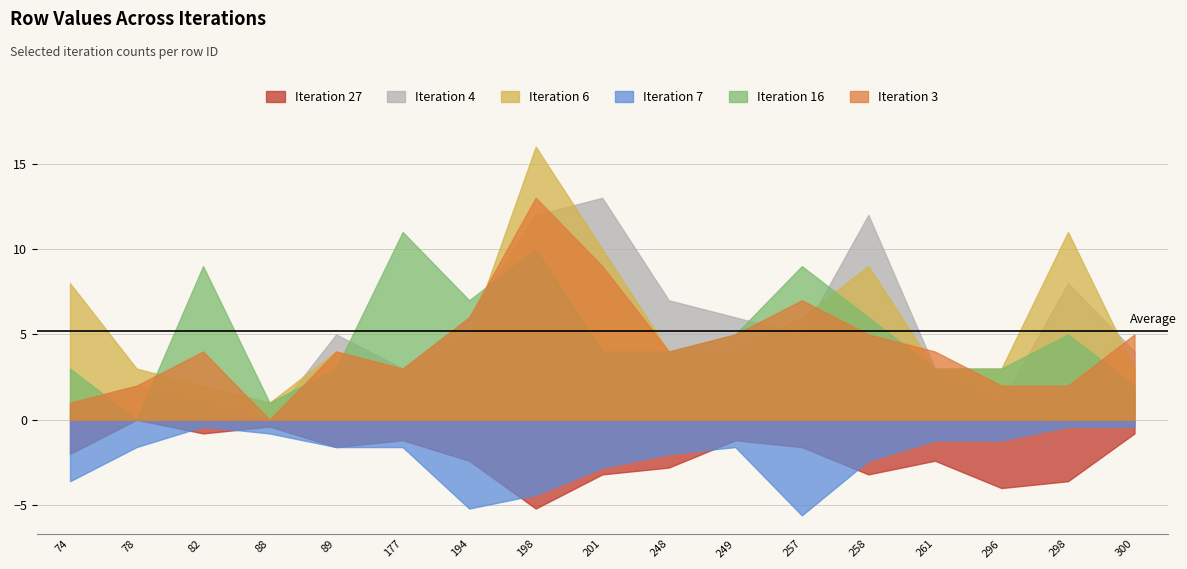

Where is the first local minimum for Iteration 3?

88